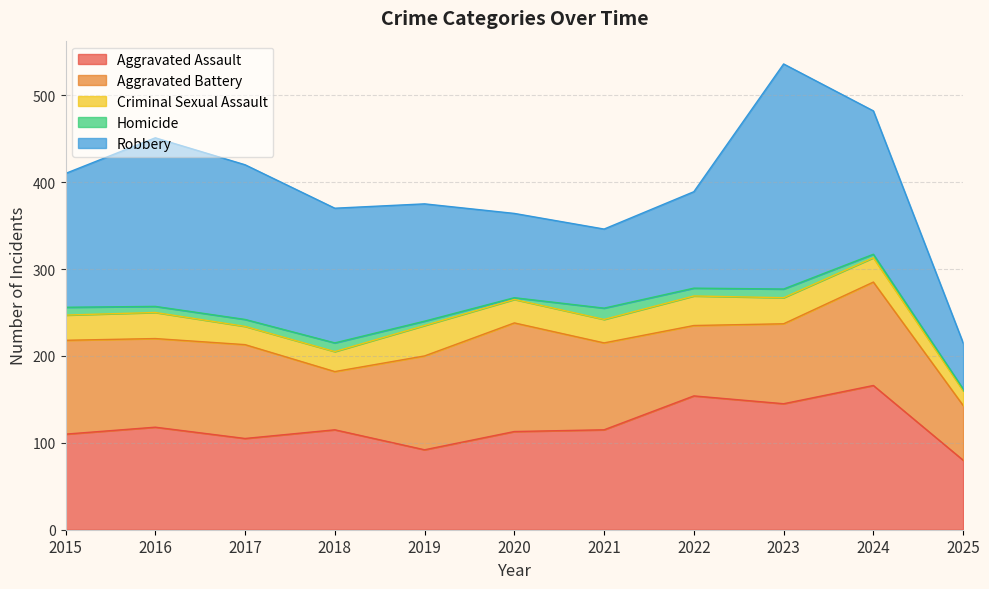

Which label corresponds to the largest value in the chart?

2023